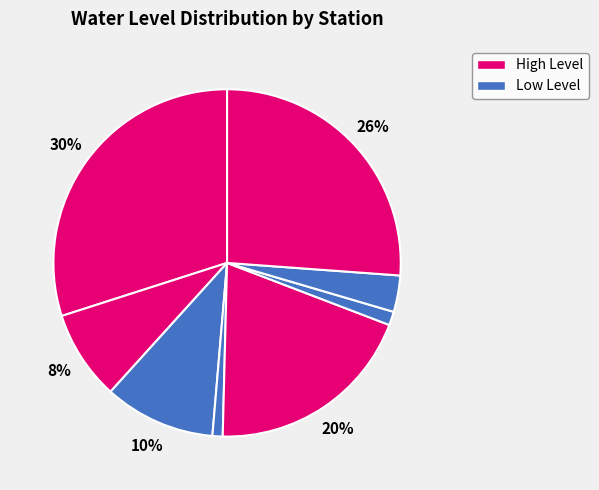

How many segments does this pie chart have?

8